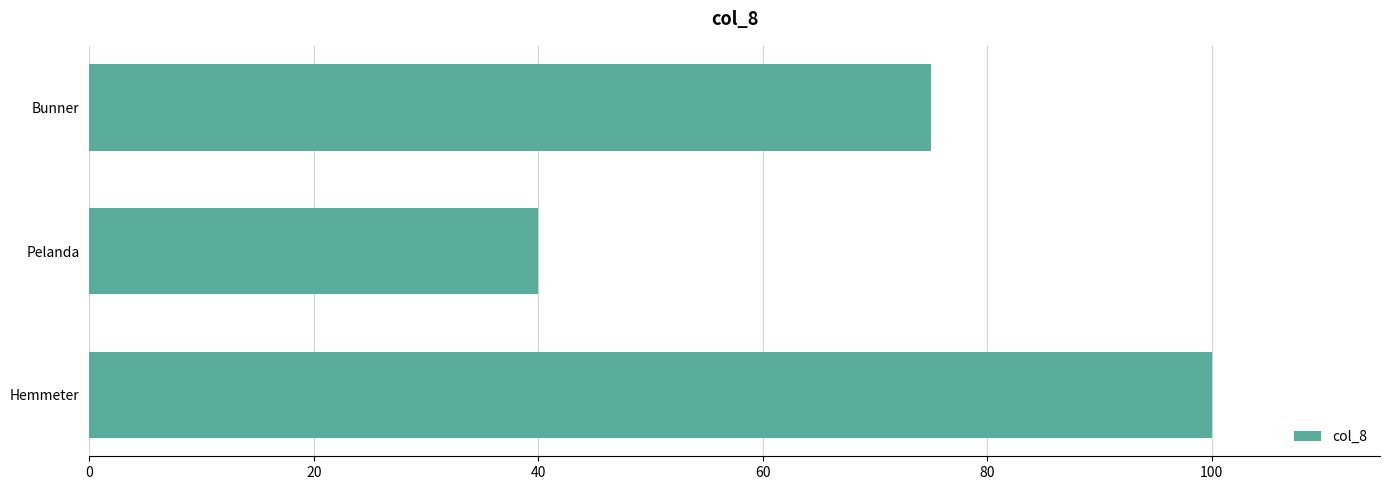

Rank the categories by value from highest to lowest.

Hemmeter, Bunner, Pelanda